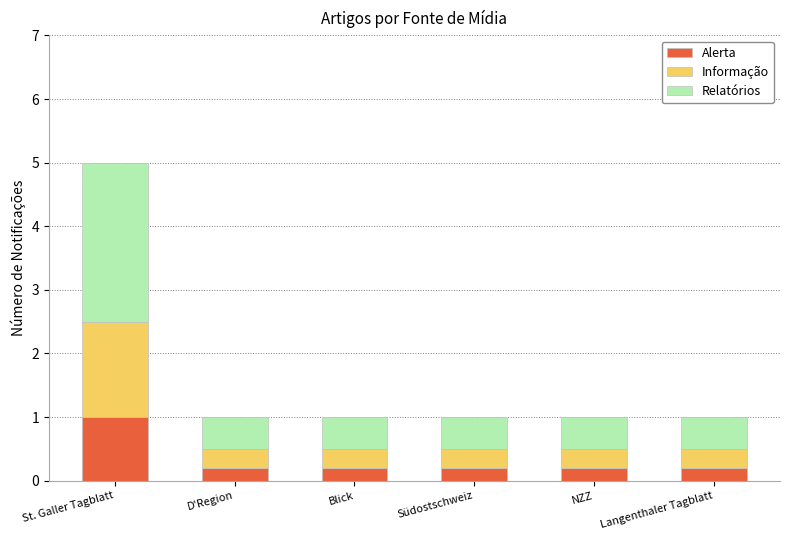

Reading left to right, list the values for the Alerta series.

St. Galler Tagblatt=1.0	D'Region=0.2	Blick=0.2	Südostschweiz=0.2	NZZ=0.2	Langenthaler Tagblatt=0.2